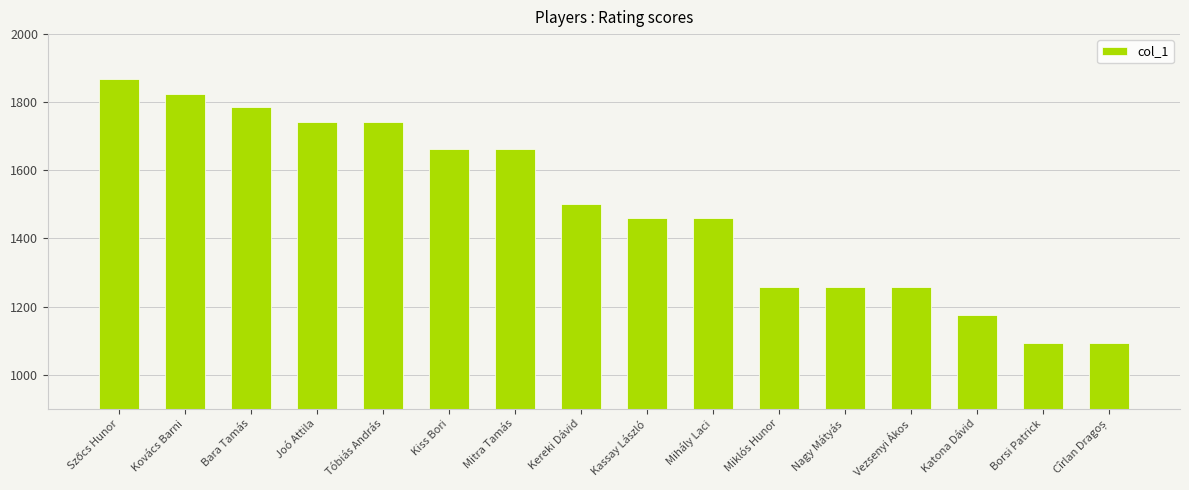

What is the label of the 12th bar from the left?

Nagy Mátyás